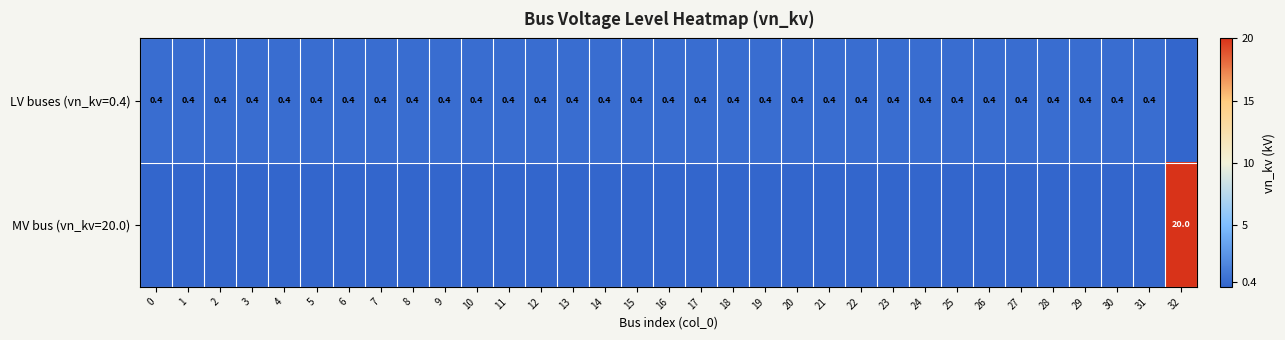

The LV buses (vn_kv=0.4) series shows 0.6 at 25. True or false?

False